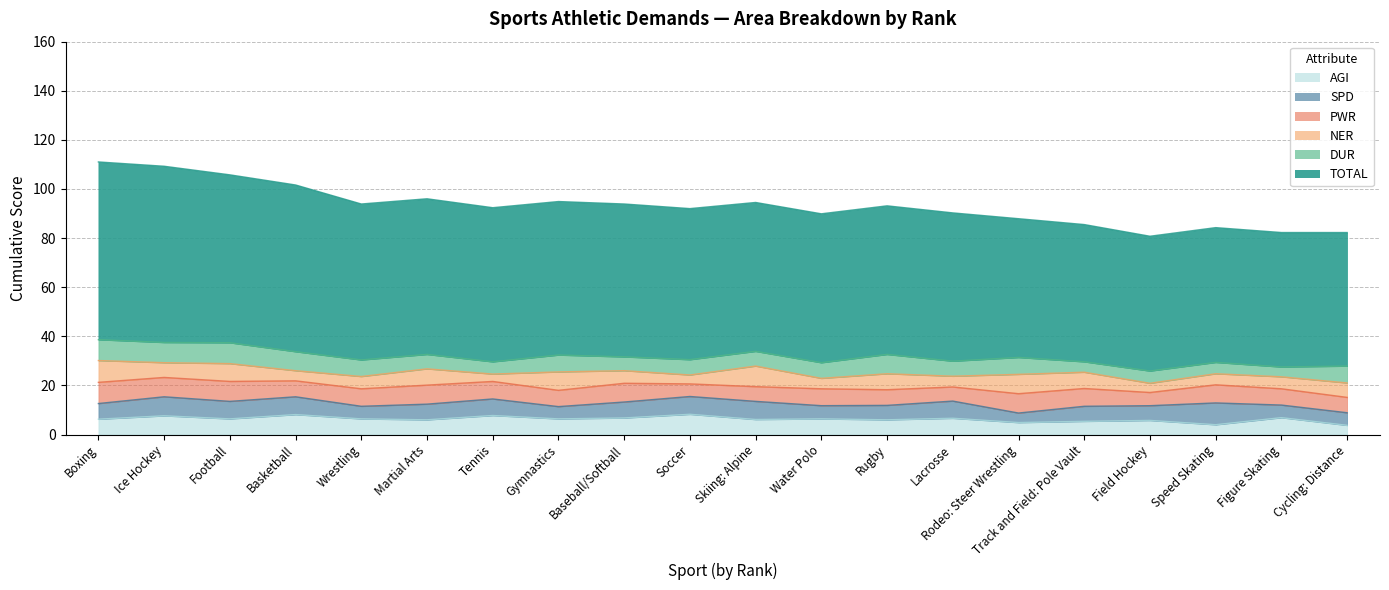

Is the value of AGI at Track and Field: Pole Vault greater than the value of SPD at Speed Skating?

No